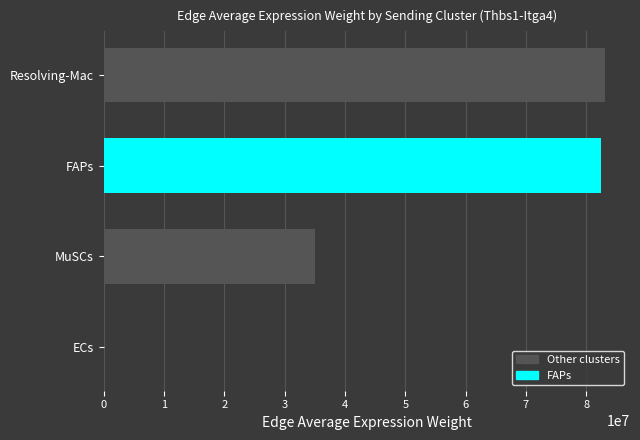

How many series are shown in this chart?

1